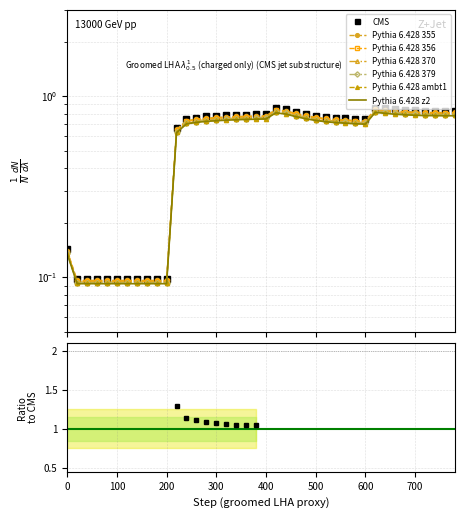

What is the difference between the values at 180 and 480?

0.7